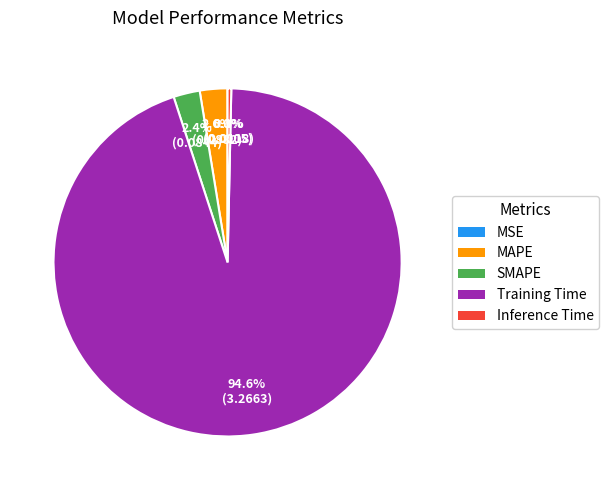

Combined, what portion of the pie is Training Time and Inference Time?

95.0%